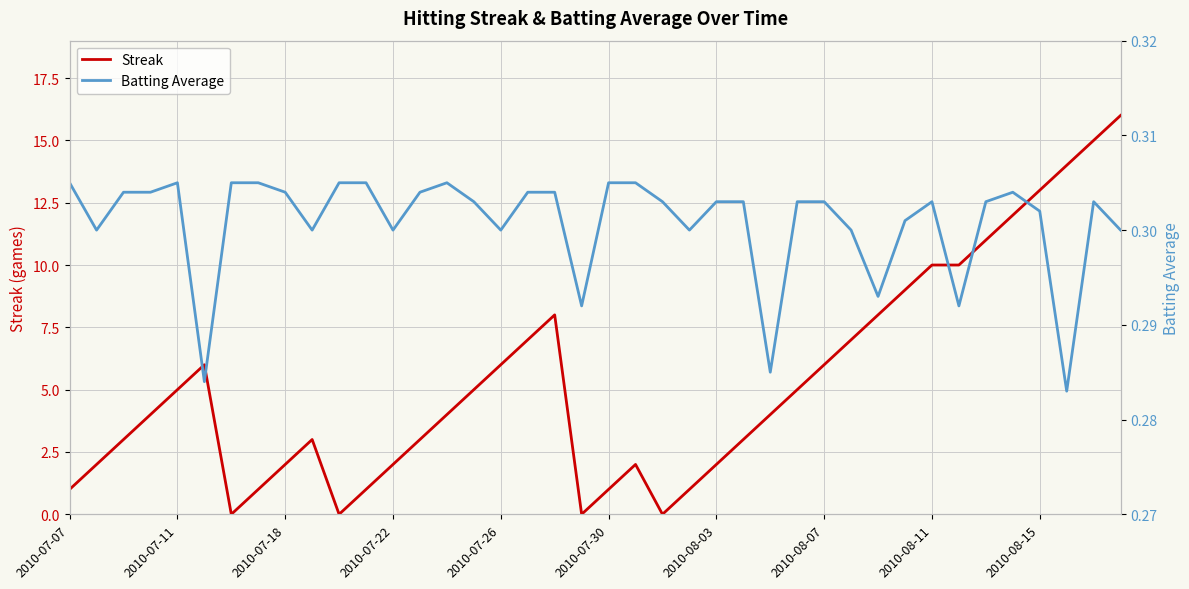

What is the total value across all series at 26?

4.3